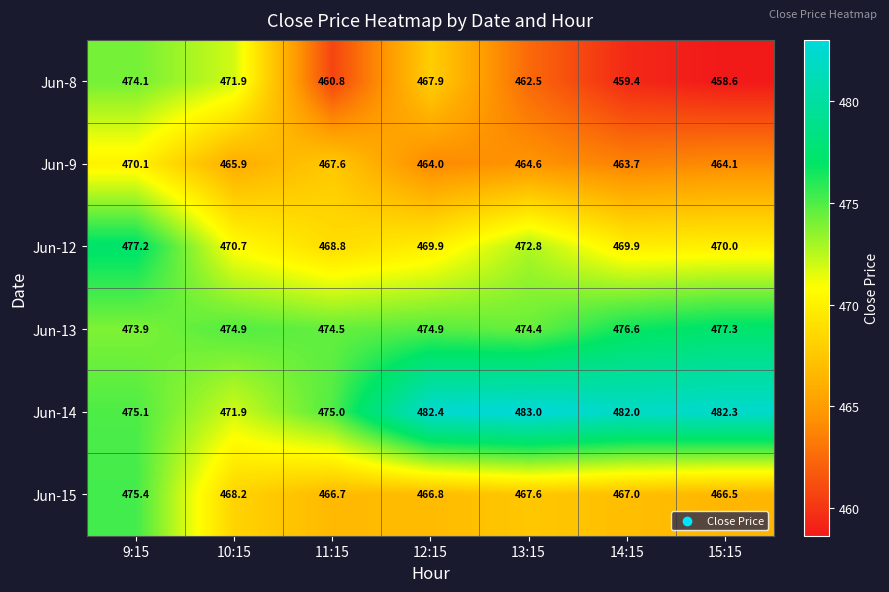

Count the number of data series in this chart.

6